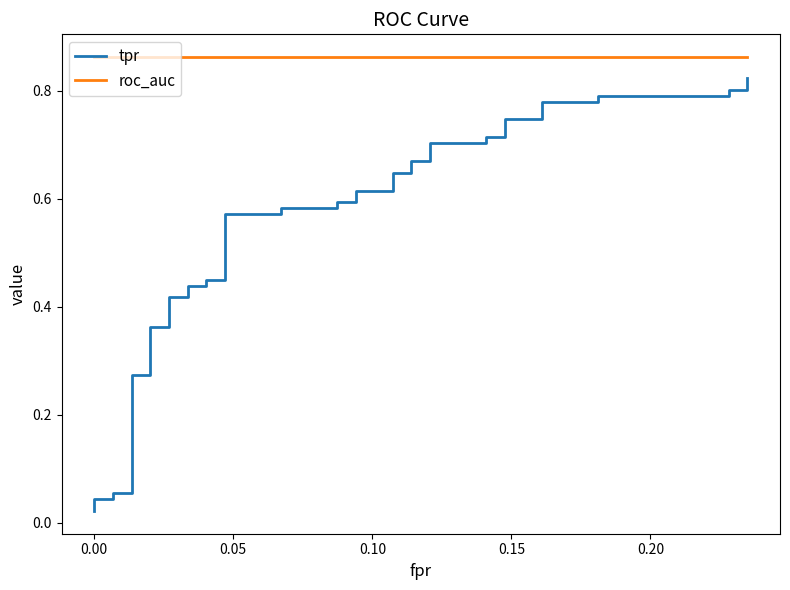

Does the chart have visible grid lines?

No